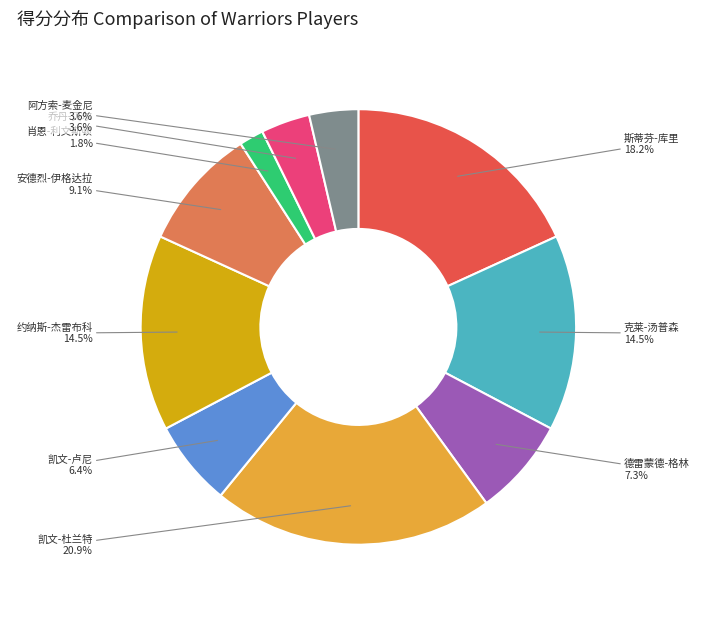

Is 阿方索-麦金尼 the majority of the pie?

No